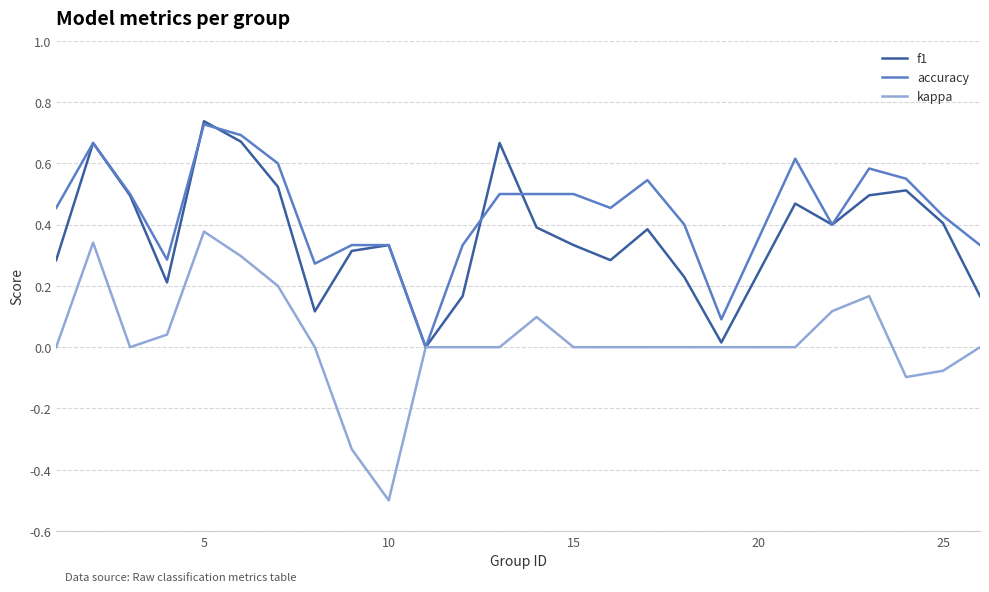

Rank the series by their average value, from highest to lowest.

accuracy, f1, kappa